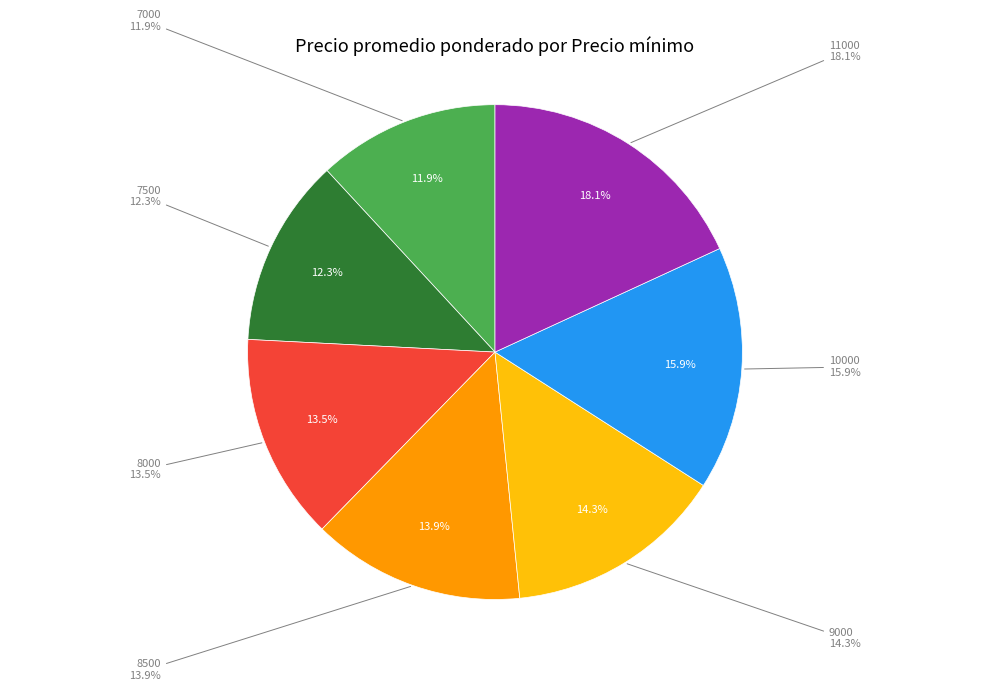

To the nearest percent, what portion does 8000 represent?

13%